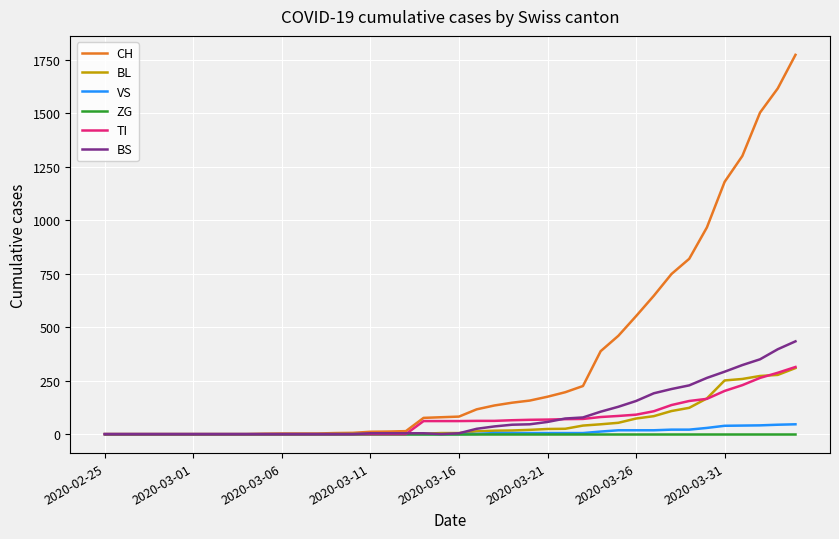

Which series has the widest spread of values?

CH